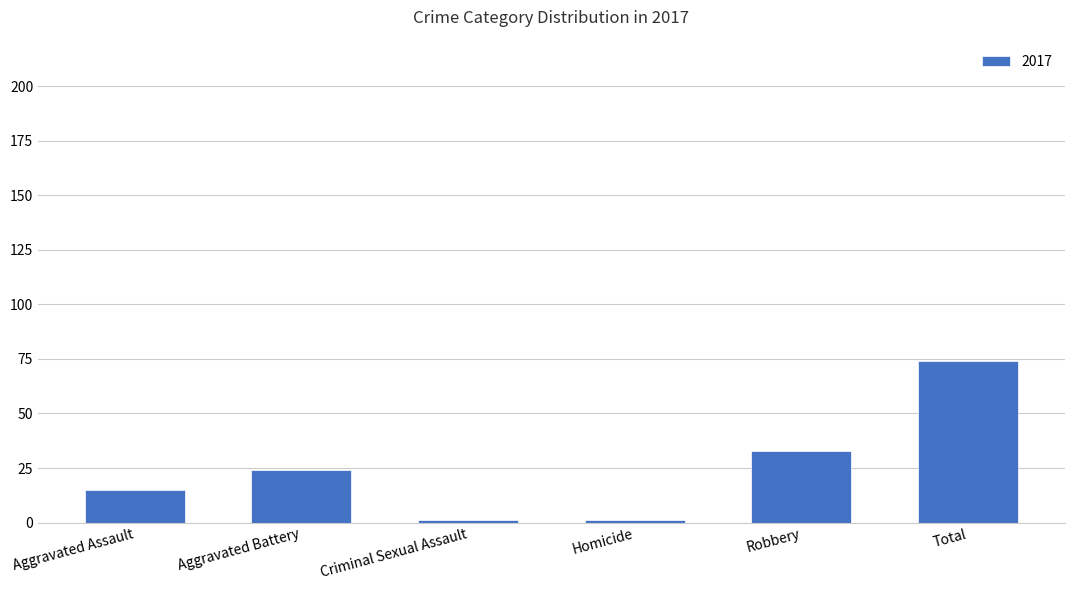

What is the difference between the second highest and minimum values?

32